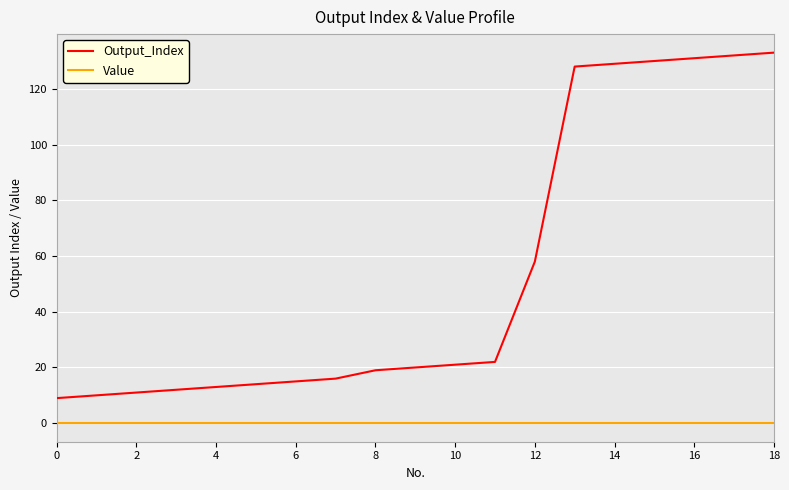

How many lines are shown in the chart?

2